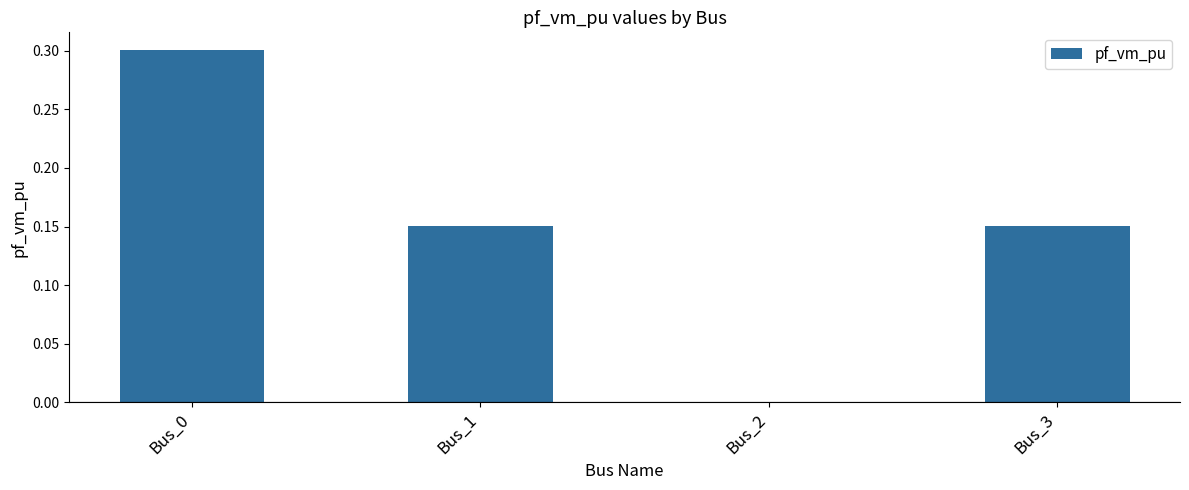

What is the change in value from Bus_0 to Bus_1?

-0.2